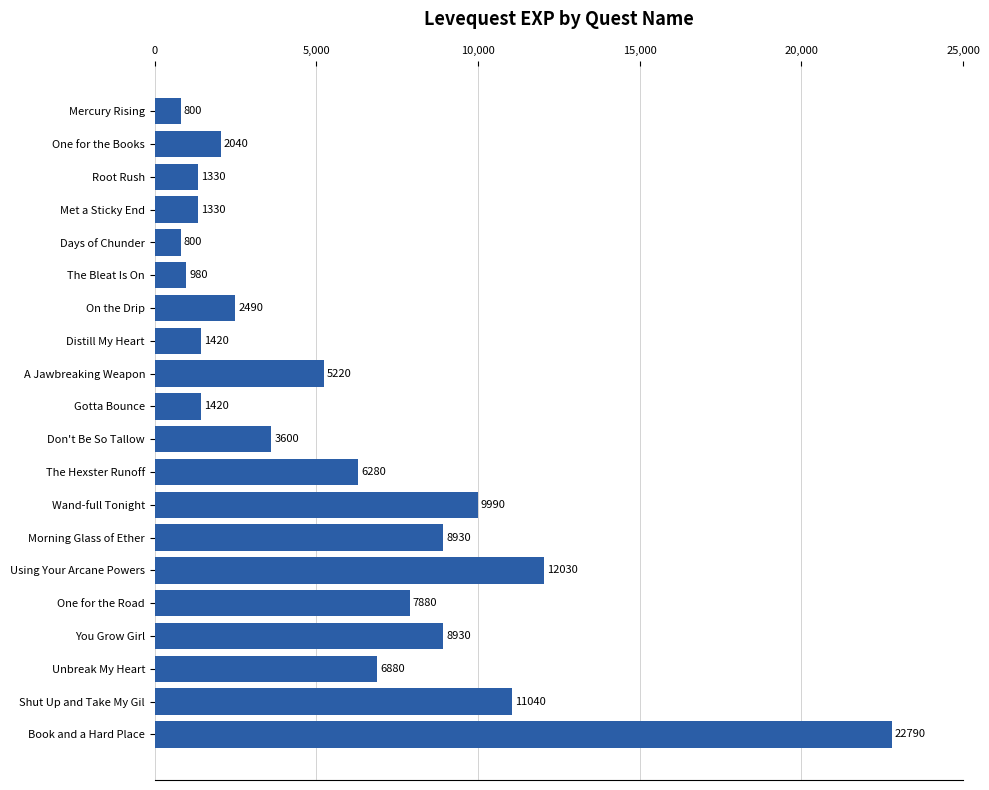

What value does the data have at A Jawbreaking Weapon, to the nearest 10?

5220